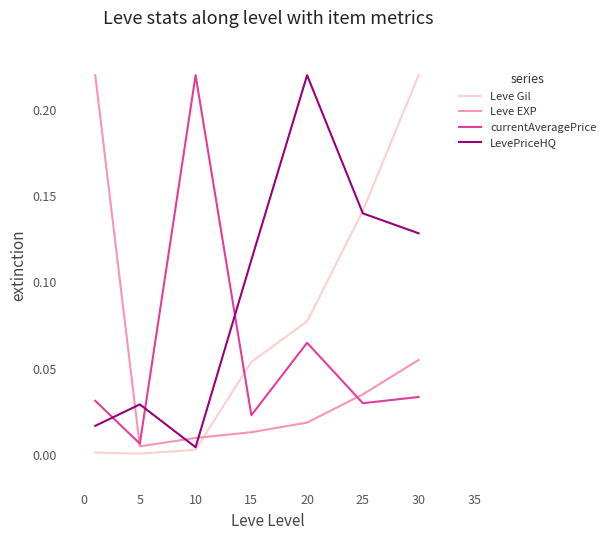

How many intersections are there between Leve EXP and Leve Gil?

1